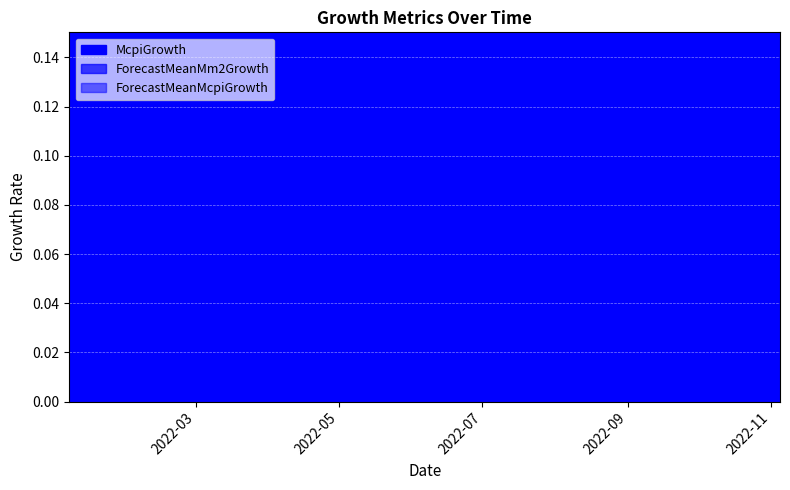

What is the label of the 4th point from the right?

2022-07-22